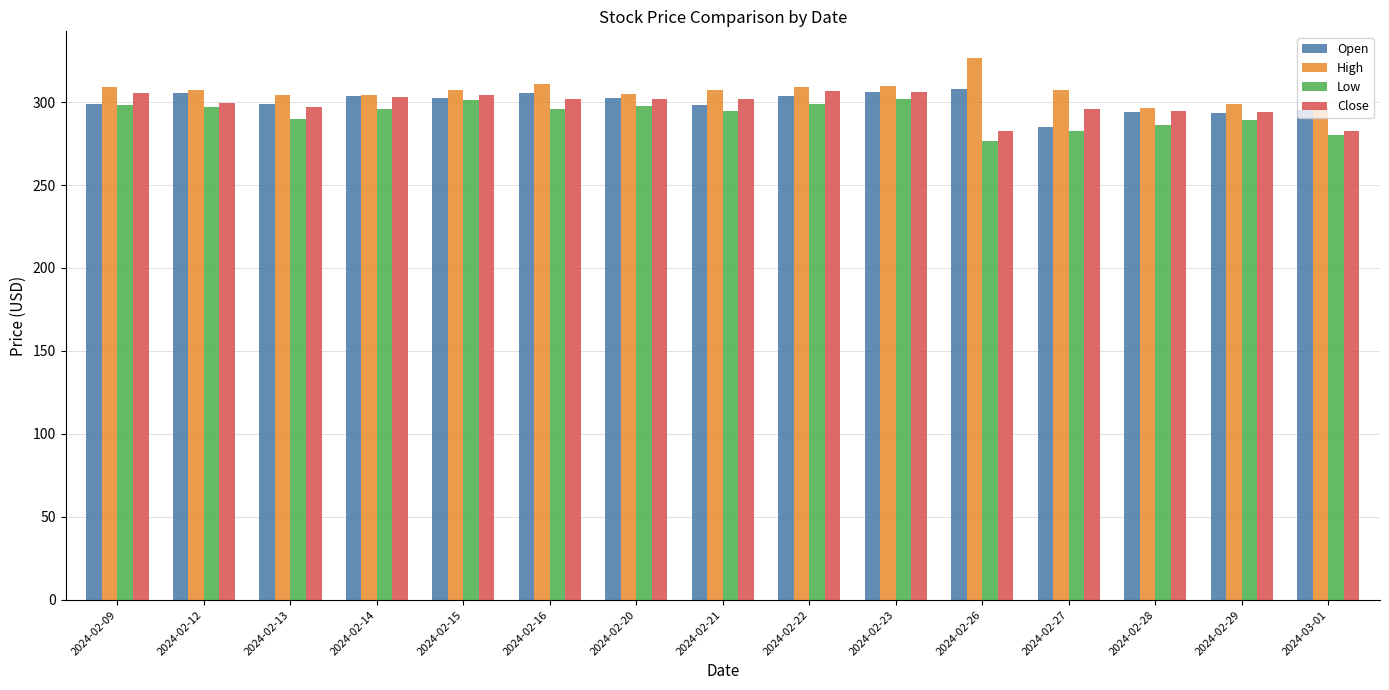

Is it true that Open equals 298.2 at 2024-02-21?

True